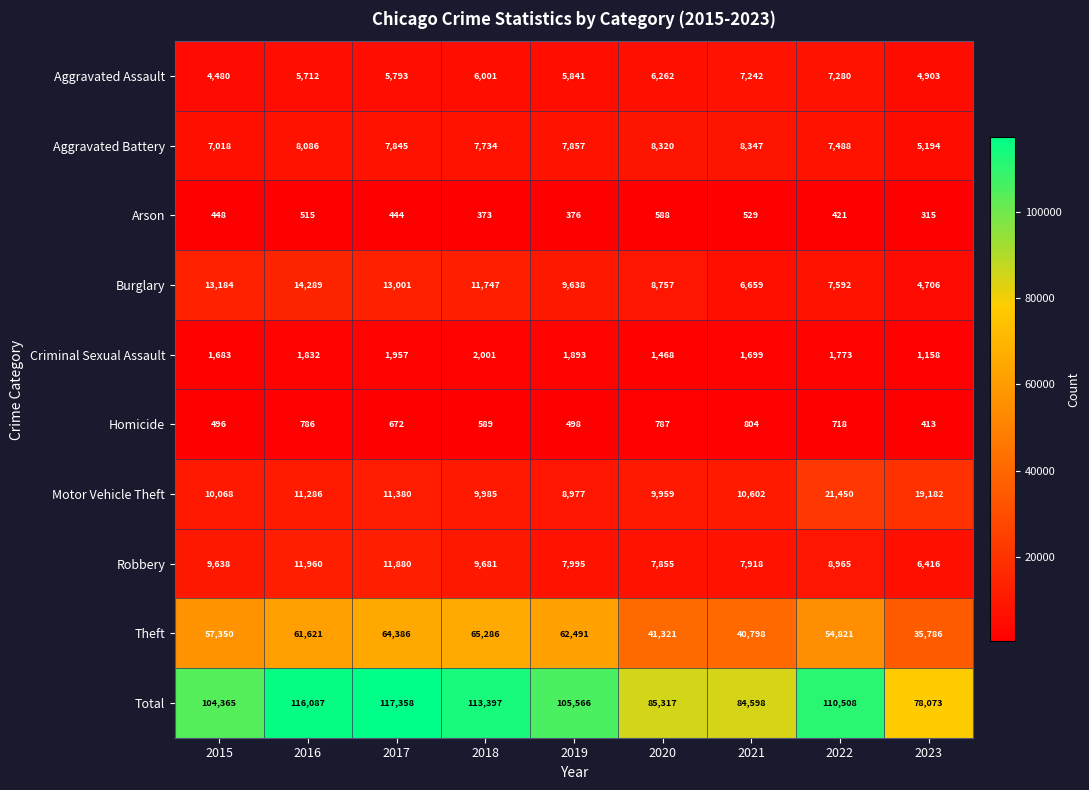

Rank the series by their maximum value, from highest to lowest.

Total, Theft, Motor Vehicle Theft, Burglary, Robbery, Aggravated Battery, Aggravated Assault, Criminal Sexual Assault, Homicide, Arson